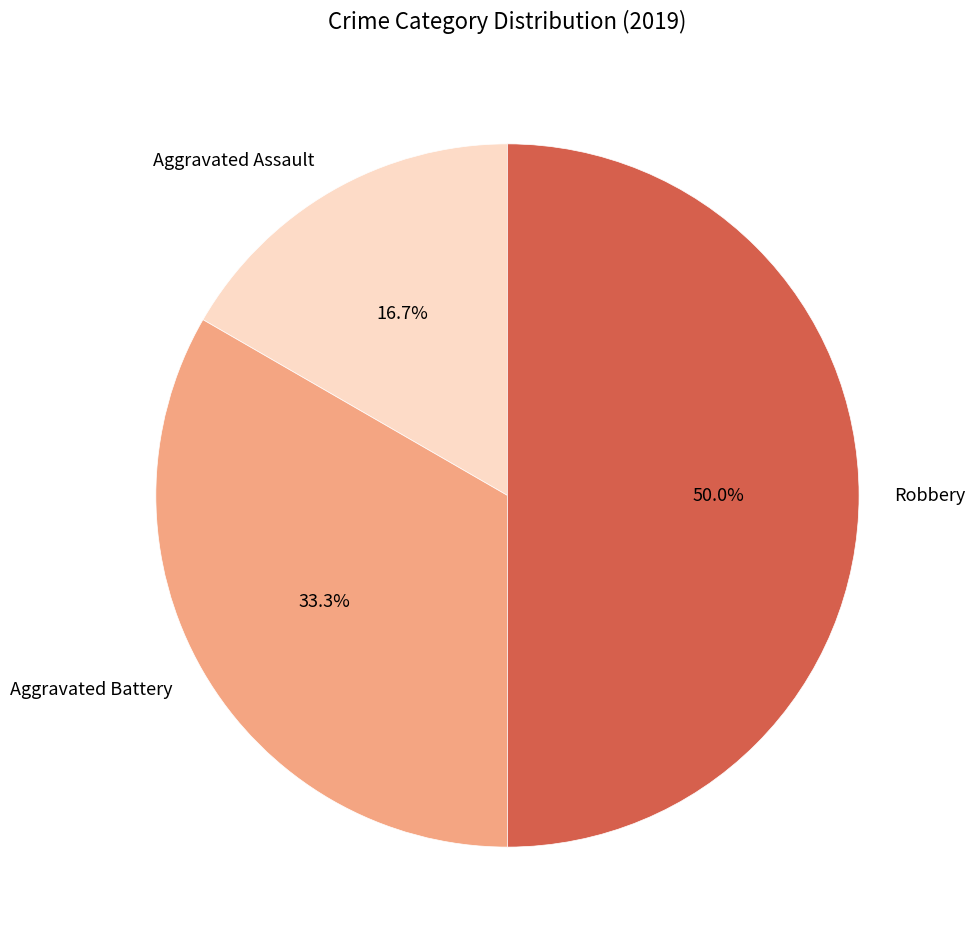

Which category has the biggest portion of the pie?

Robbery